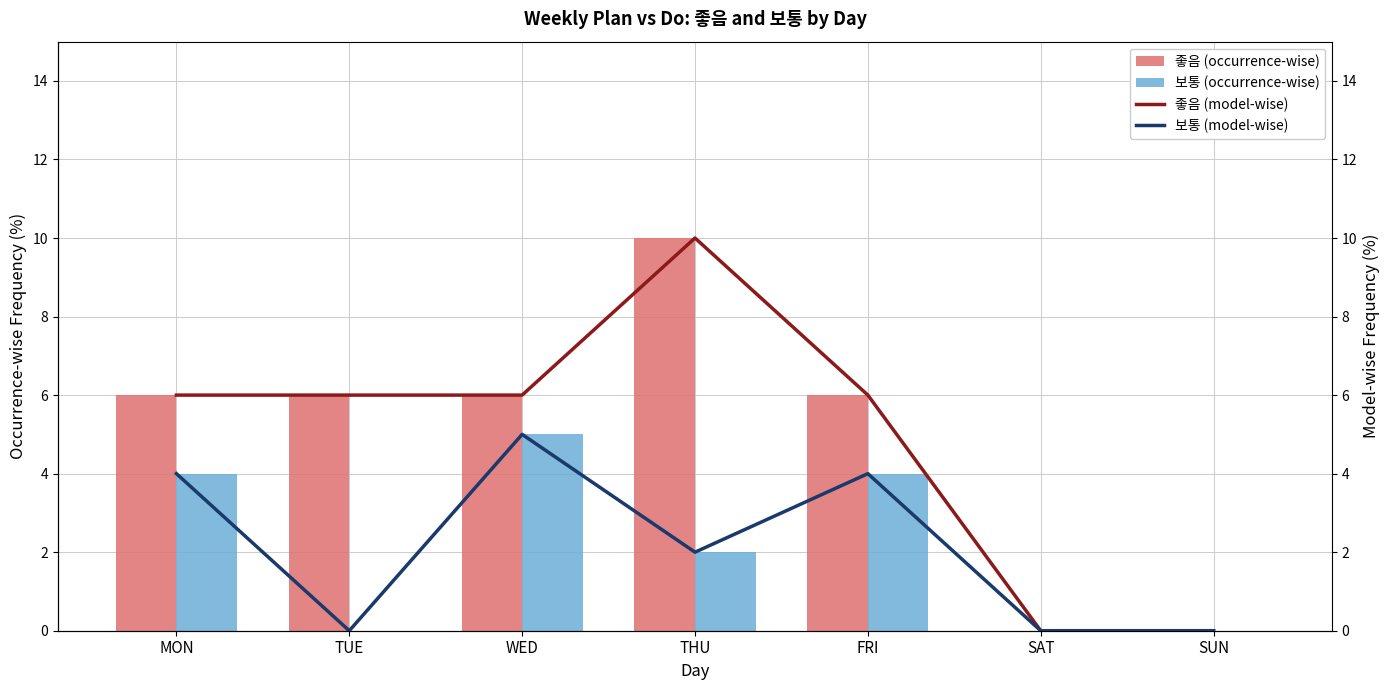

Count the 보통 (model-wise) values in the range 0 to 4.

6